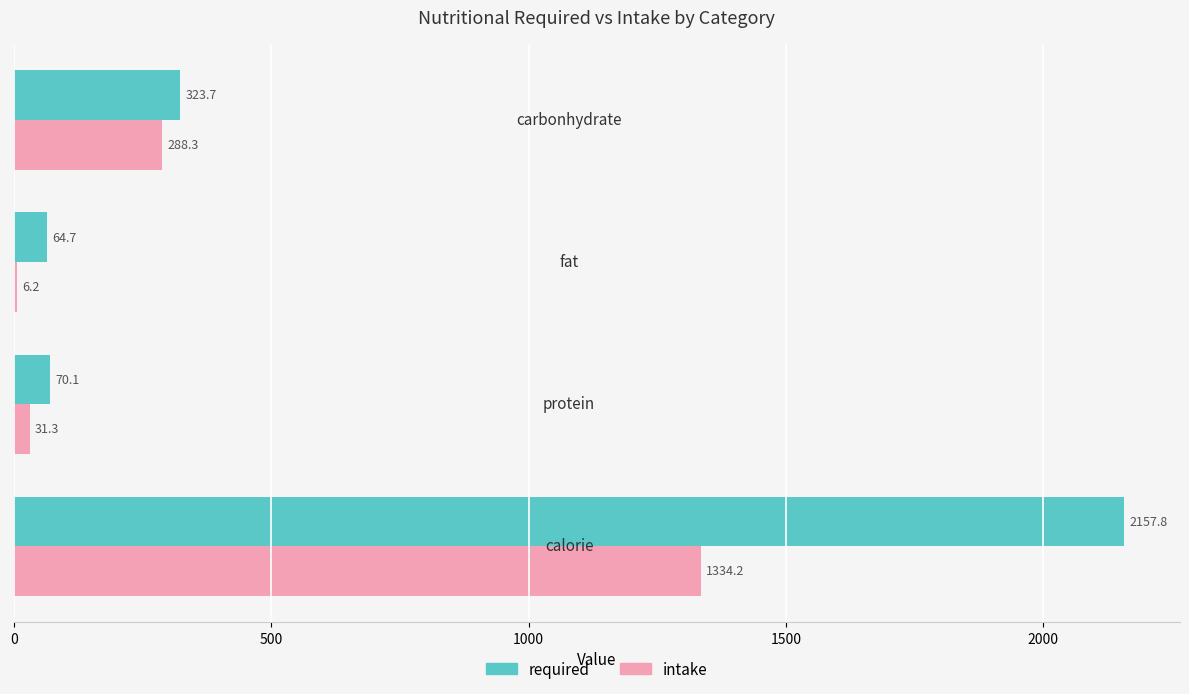

What is the maximum value for required?

2157.8